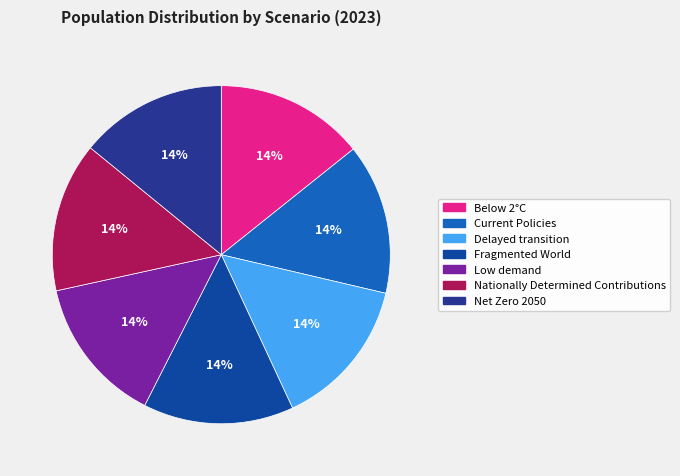

How many slices are in this pie chart?

7